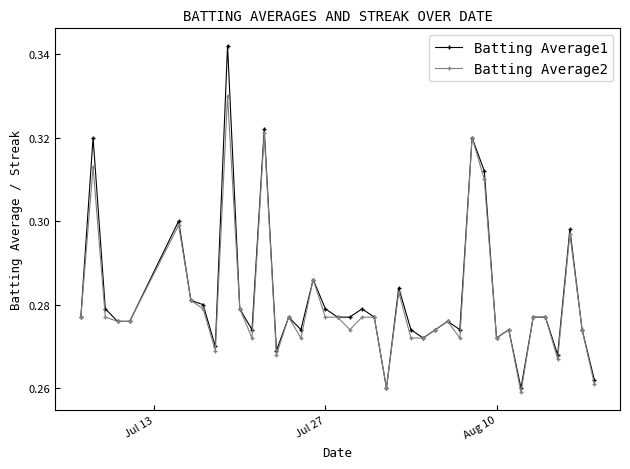

At how many categories does at least one series exceed 0?

40